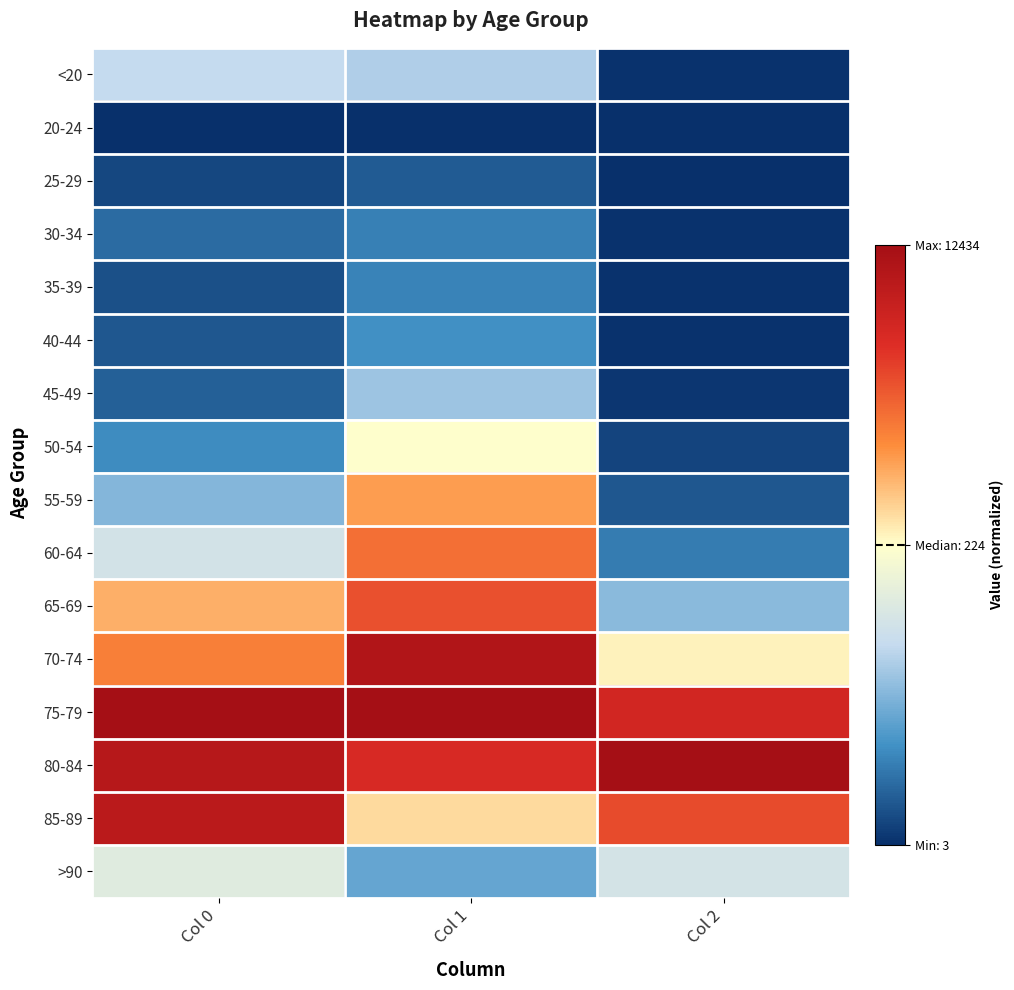

What is the difference between the highest and lowest values at Col 2?

1.0